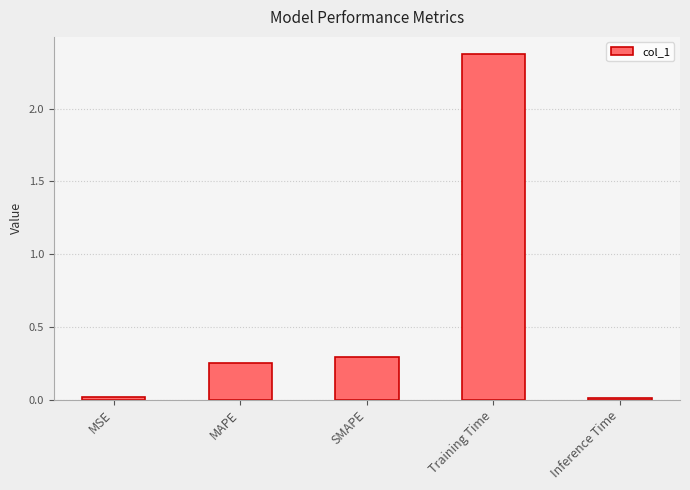

What is the sum of all values?

2.9